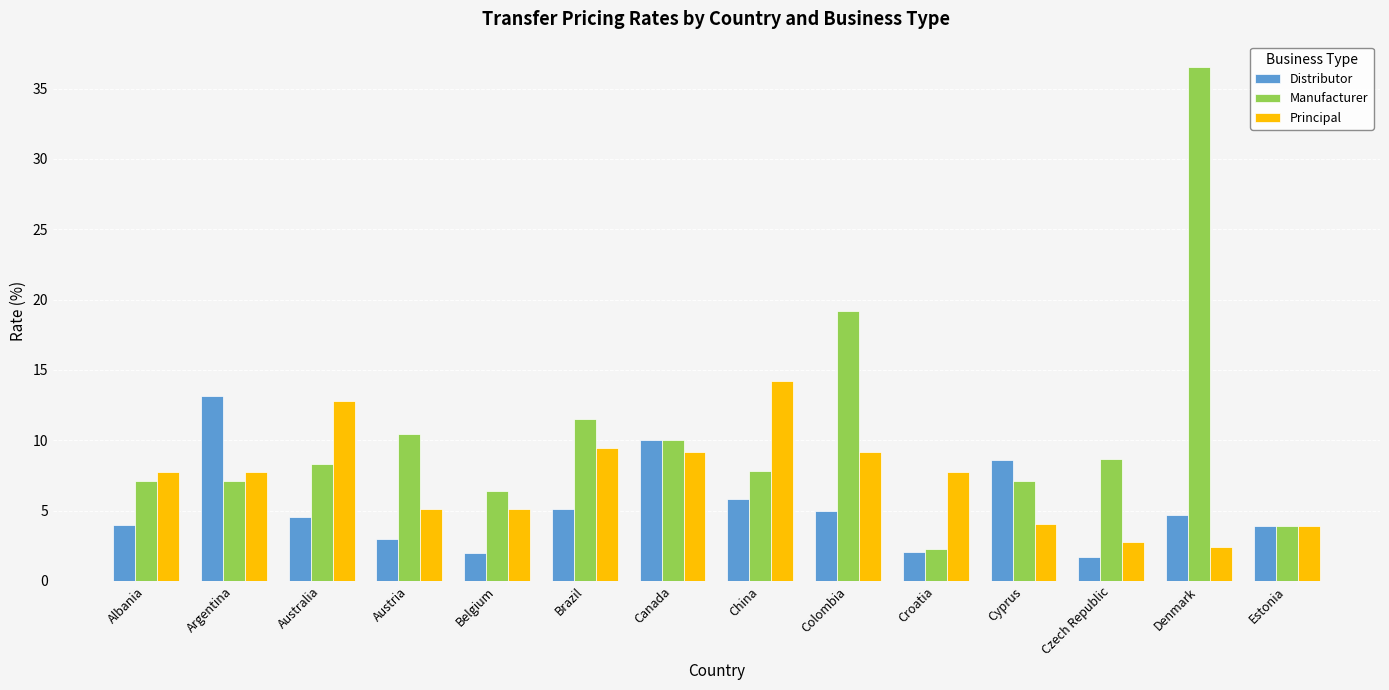

Rank the series at Brazil from highest to lowest value.

Manufacturer, Principal, Distributor